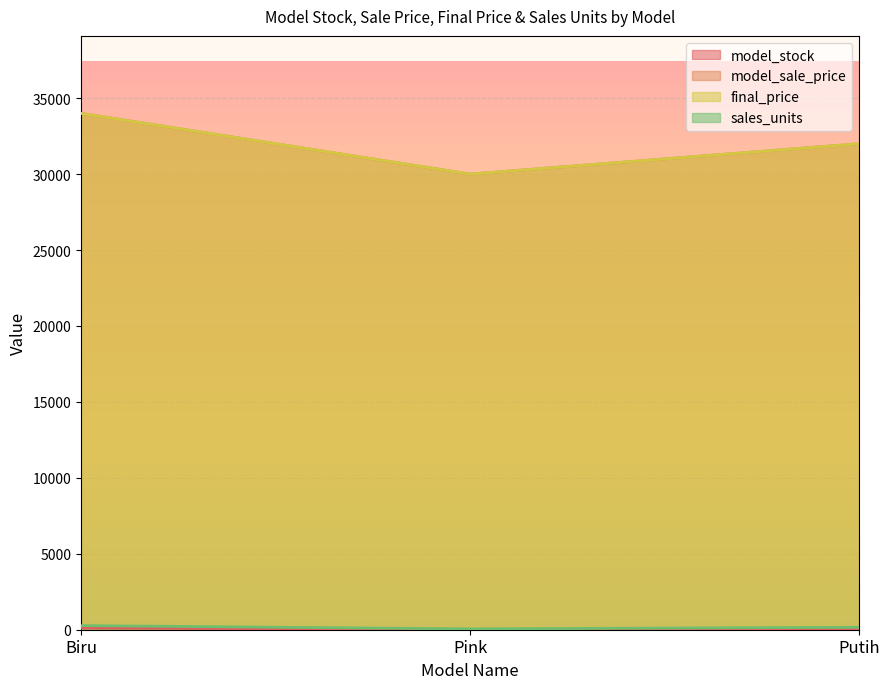

True or false: model_sale_price has a value of 8398 at Biru.

False